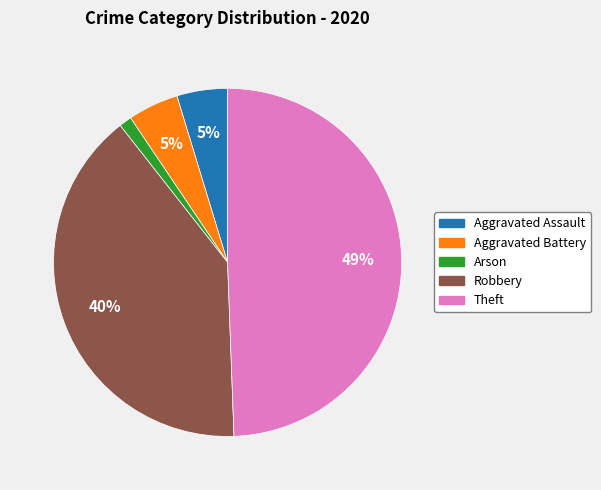

The Aggravated Battery slice represents 5% of the pie. True or false?

True